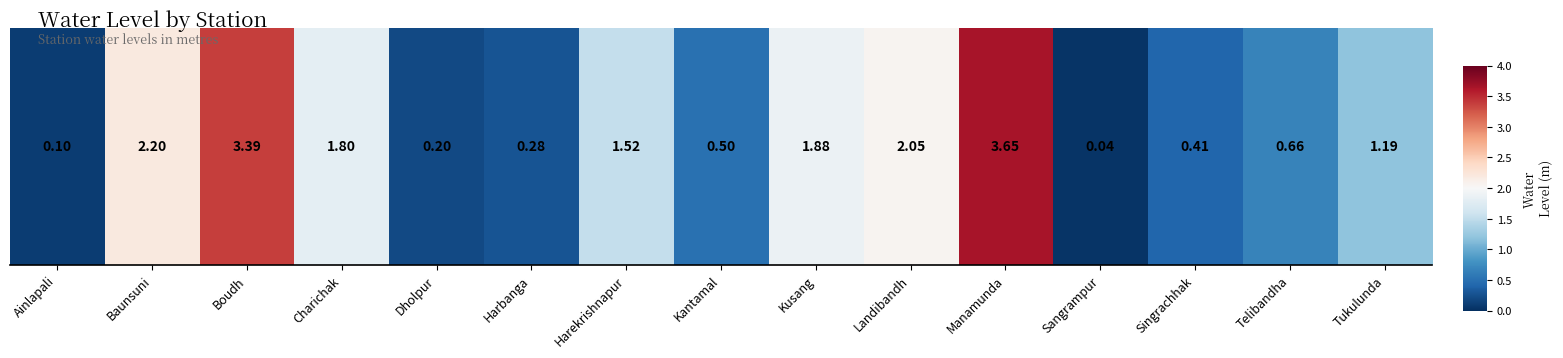

Reading left to right, what are all the values shown in this chart?

0.1	2.2	3.4	1.8	0.2	0.3	1.5	0.5	1.9	2.0	3.6	0.0	0.4	0.7	1.2